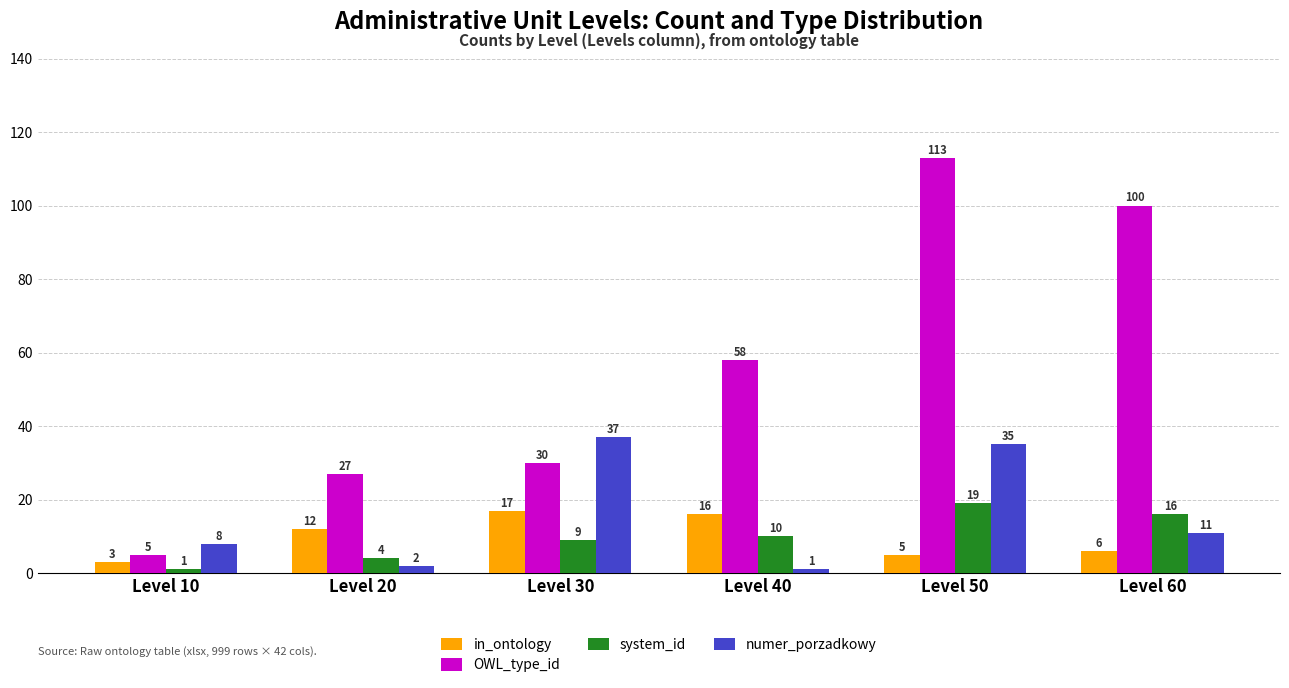

How many system_id values are between 4 and 16?

4